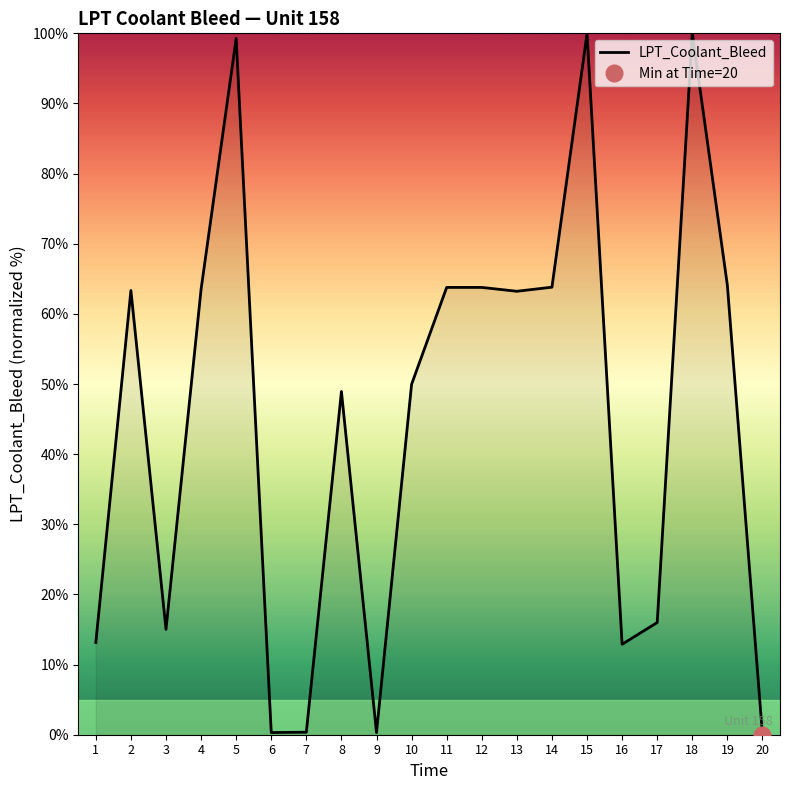

List the labels in order of value, smallest first.

20, 9, 6, 7, 16, 1, 3, 17, 8, 10, 13, 2, 4, 12, 11, 14, 19, 5, 15, 18